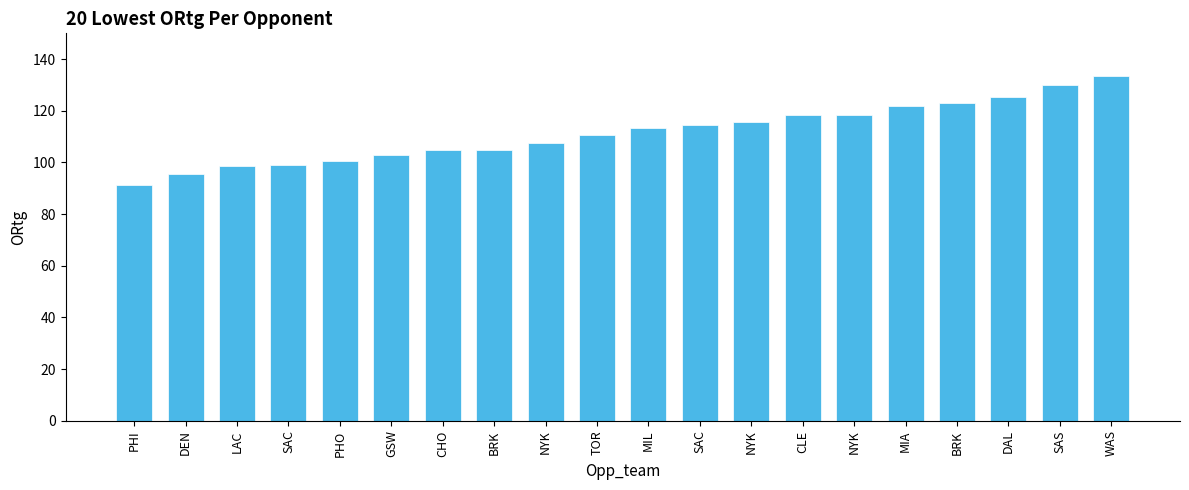

How many values exceed 113?

10